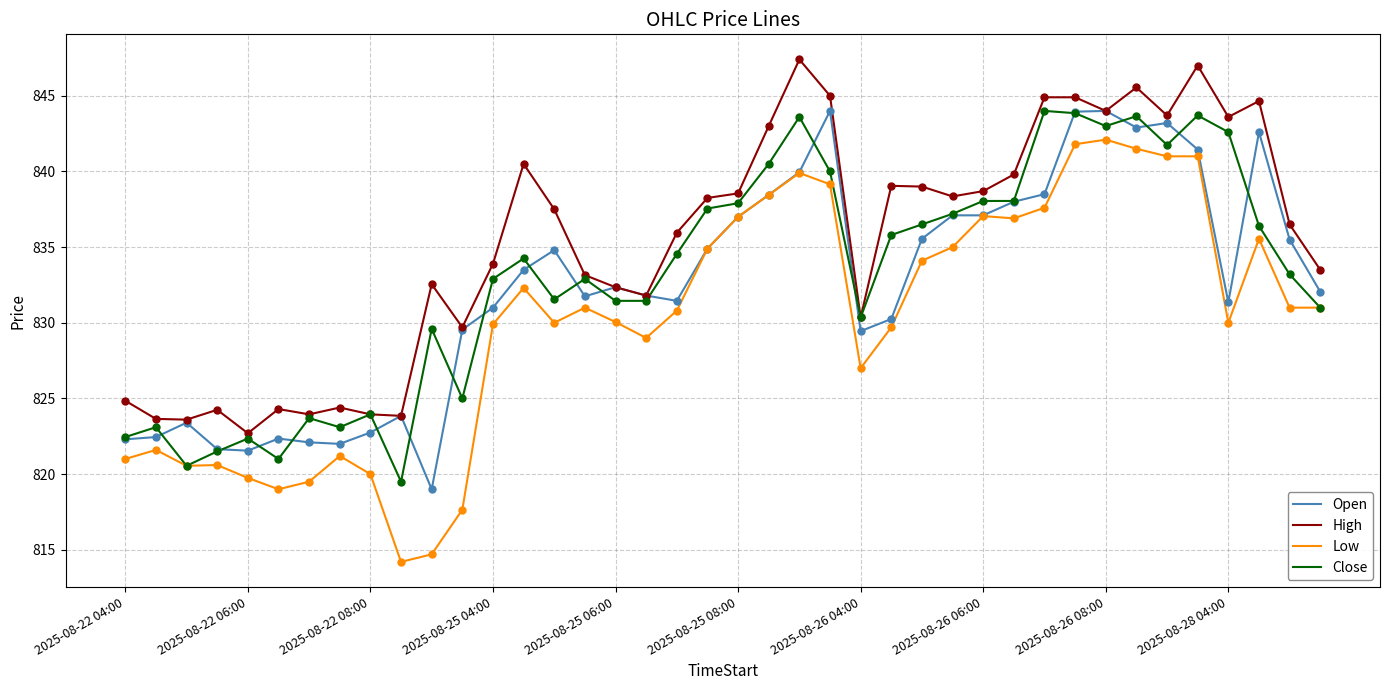

At how many categories does at least one series exceed 815?

40